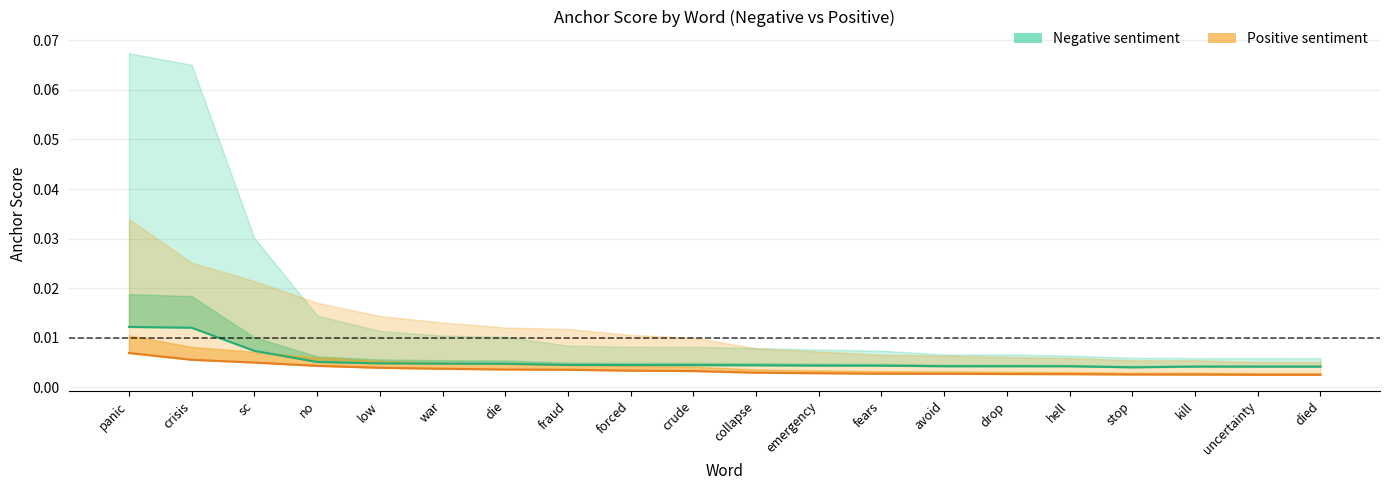

List the series in order of their overall mean, lowest first.

0.65-positive, 0.65-negative